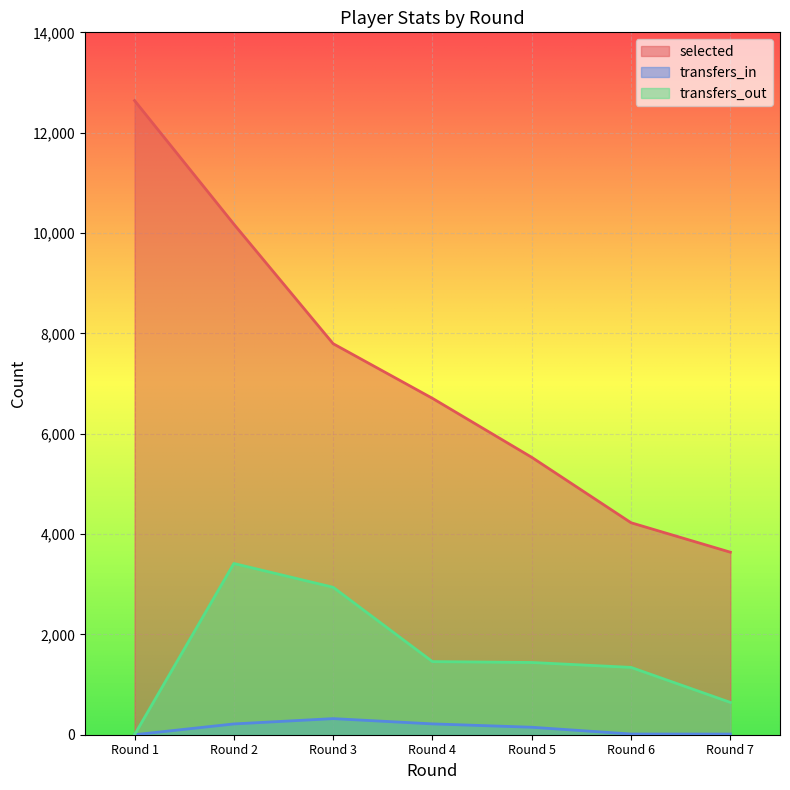

Where does the transfers_in series first go above 149?

2